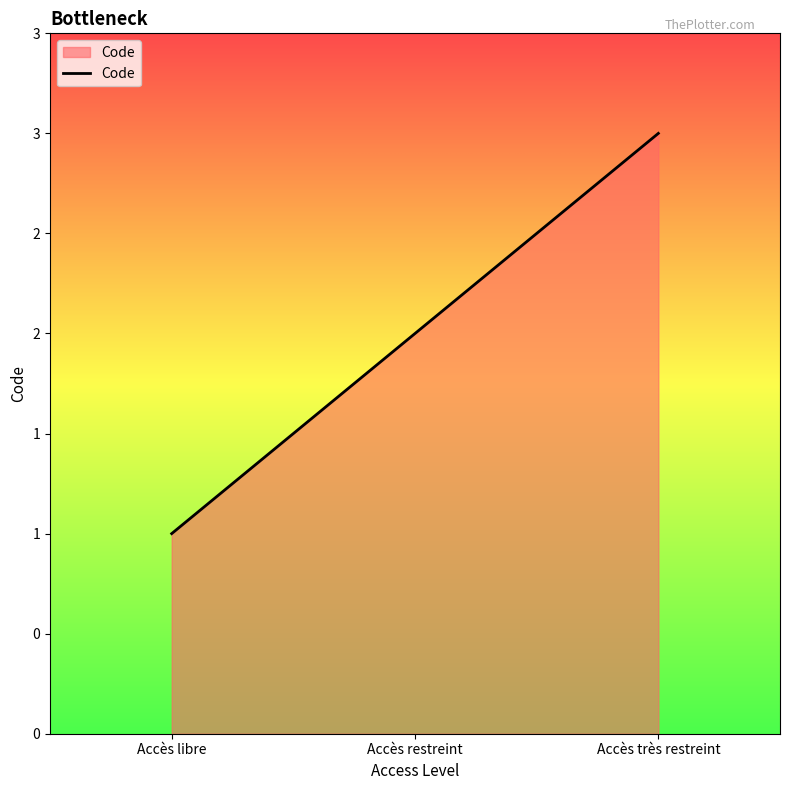

Rank the categories by value from highest to lowest.

Accès très restreint, Accès restreint, Accès libre